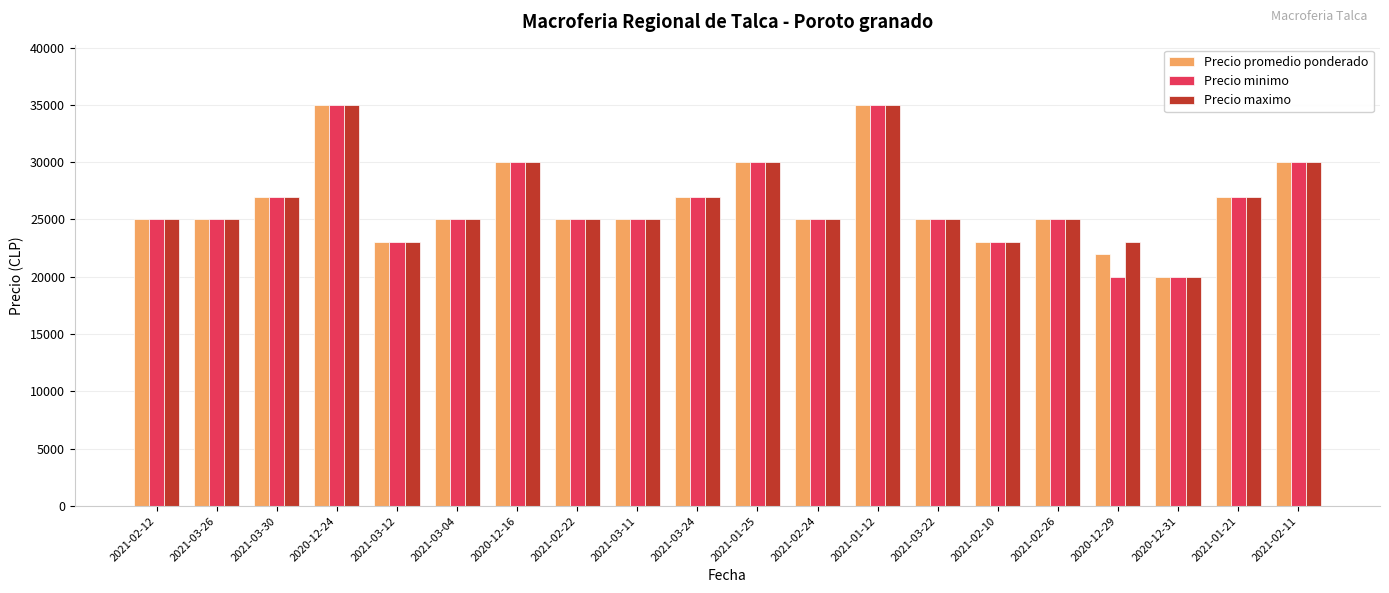

The value of Precio promedio ponderado at 2021-02-22 is 42341. True or false?

False